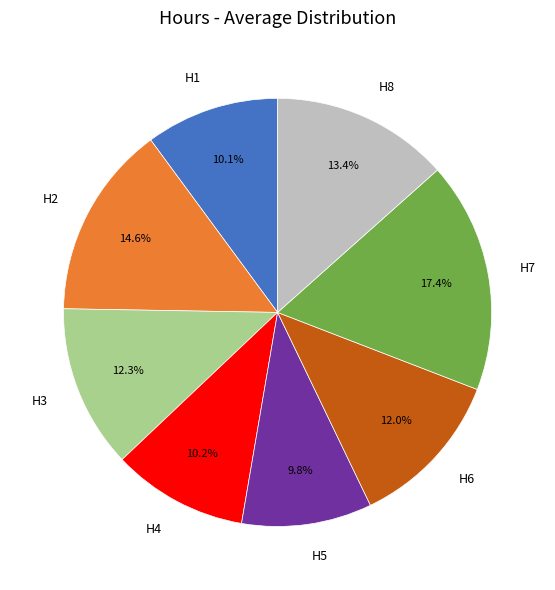

What percentage is the H6 slice, to the nearest percent?

12%